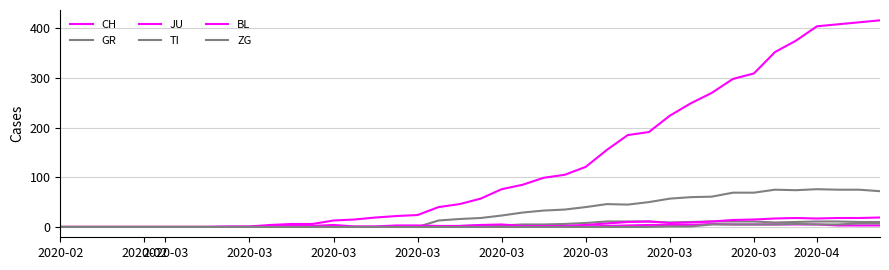

Which series has the widest spread of values?

CH